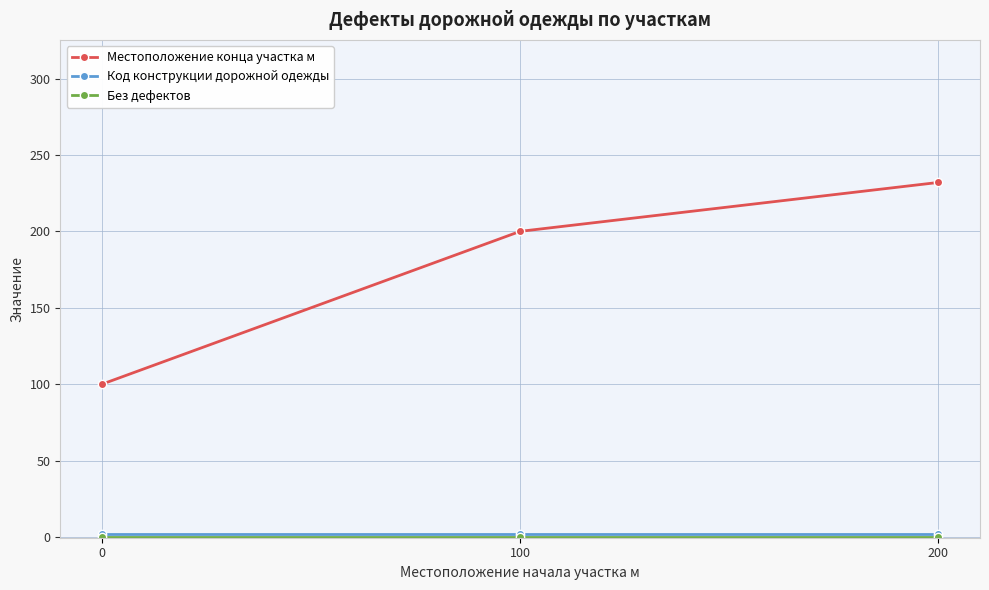

Is it true that Местоположение конца участка м equals 50 at 200?

False